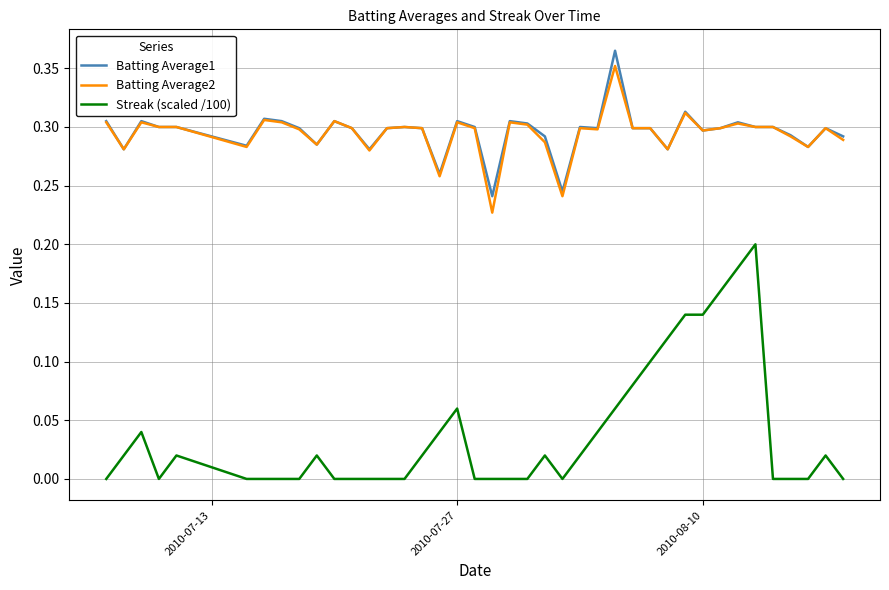

True or false: Batting Average2 and Streak (scaled /100) intersect in this chart.

False